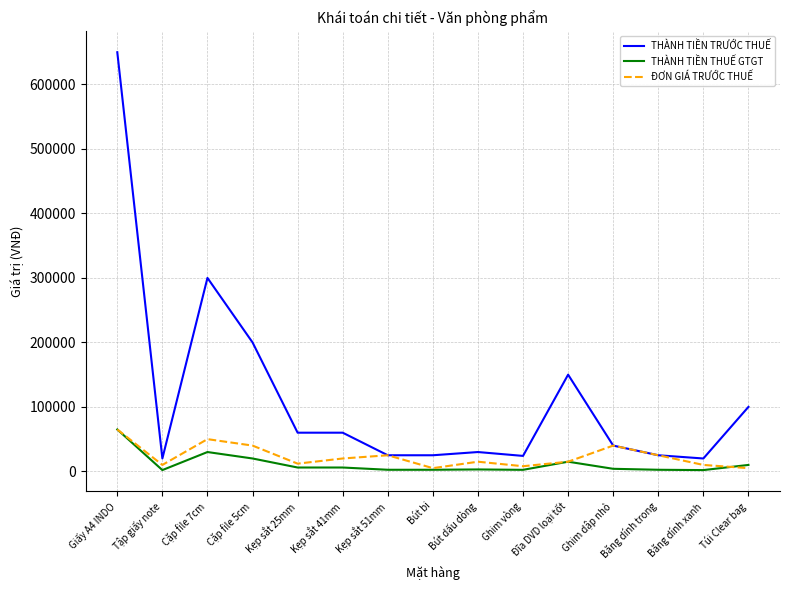

At which category does the chart reach its peak across all series?

Giấy A4 INDO